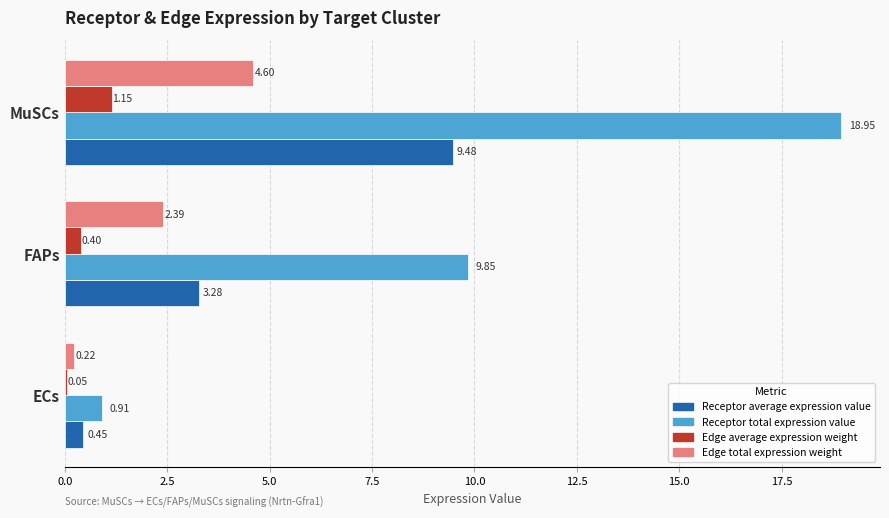

Count the number of categories in the chart.

3